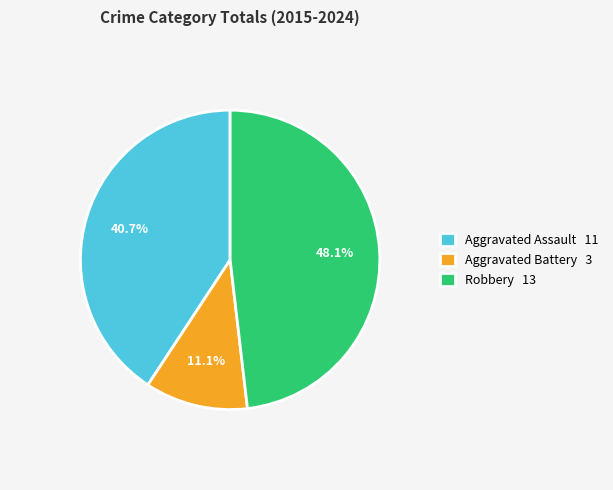

To the nearest percent, what portion does Robbery represent?

48%